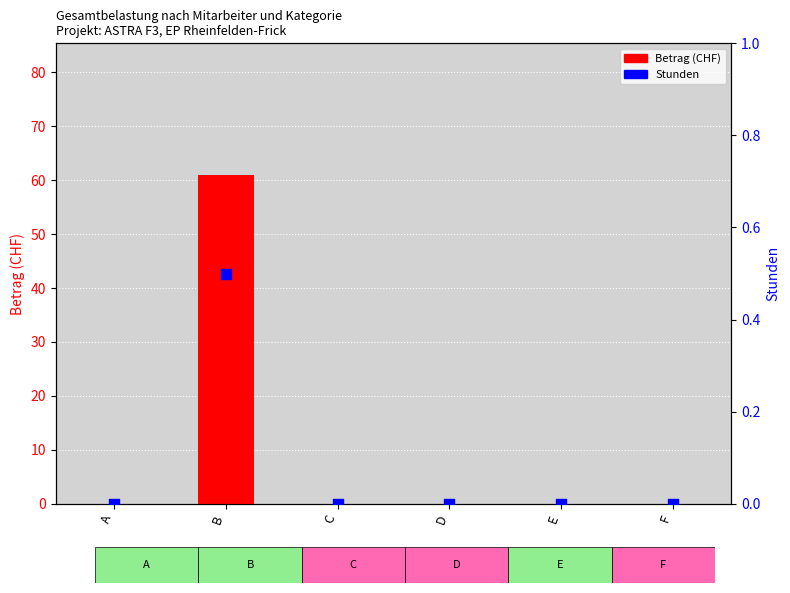

At how many categories does at least one series exceed 3?

1